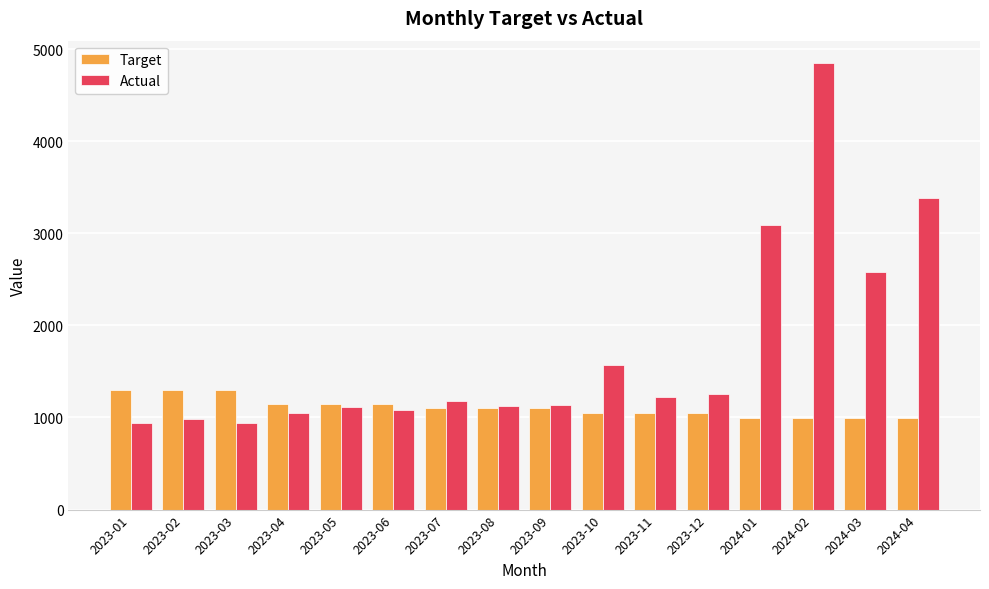

Which category has the highest value in the Actual series?

2024-02